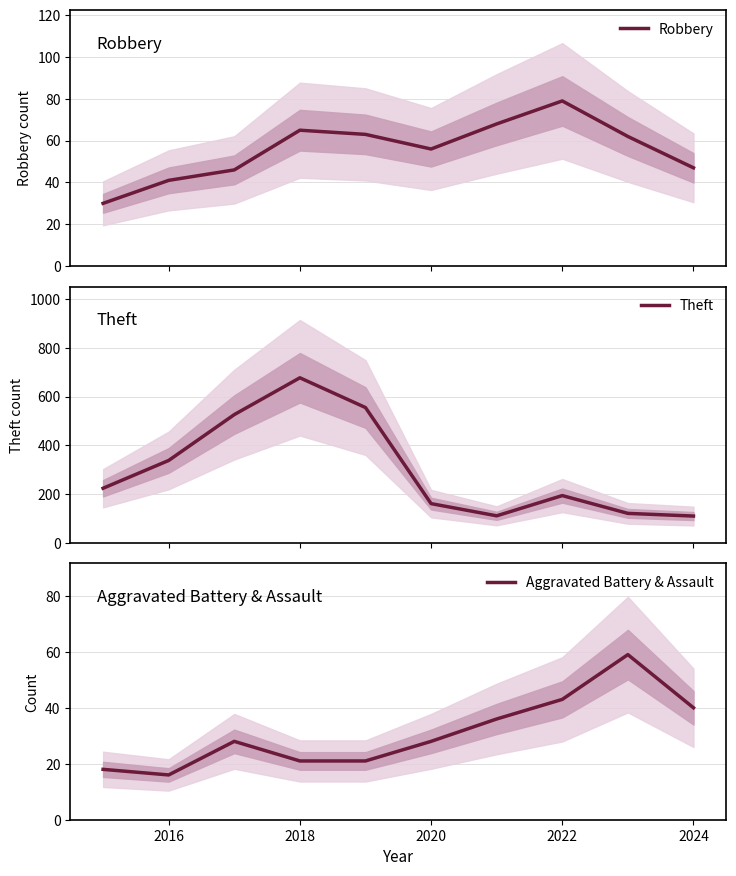

What is the maximum value for Robbery?

79